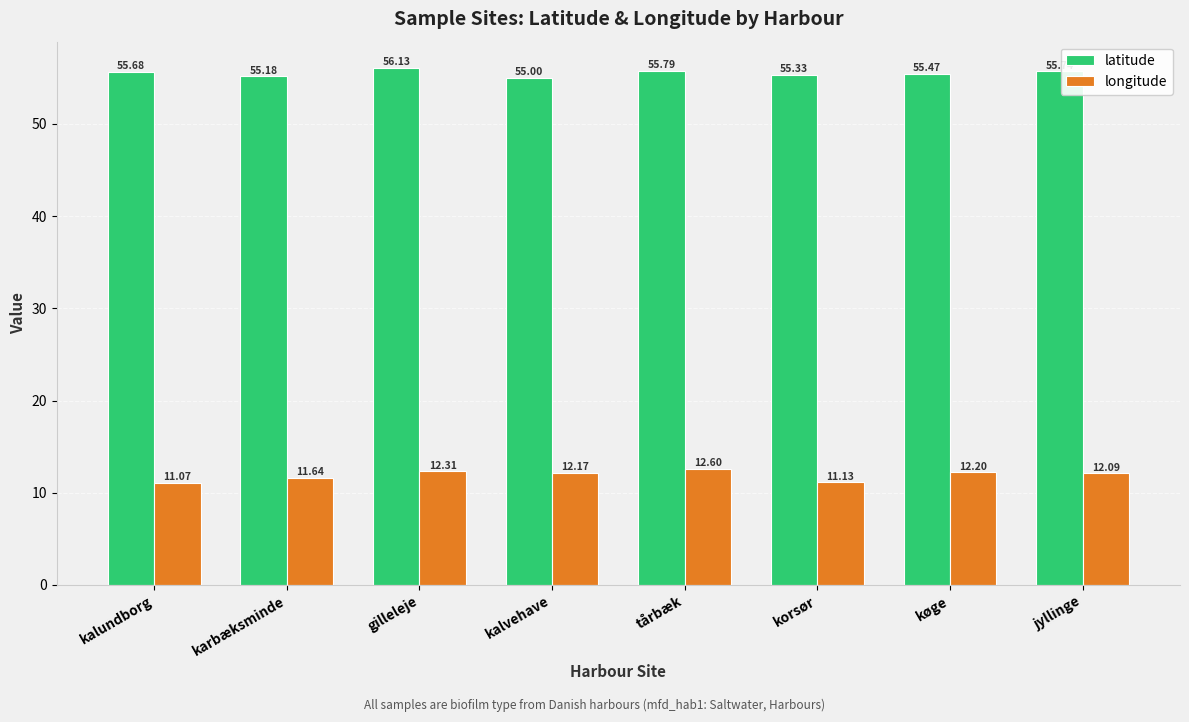

What is the value of the longitude bar at the 6th from the left?

11.1